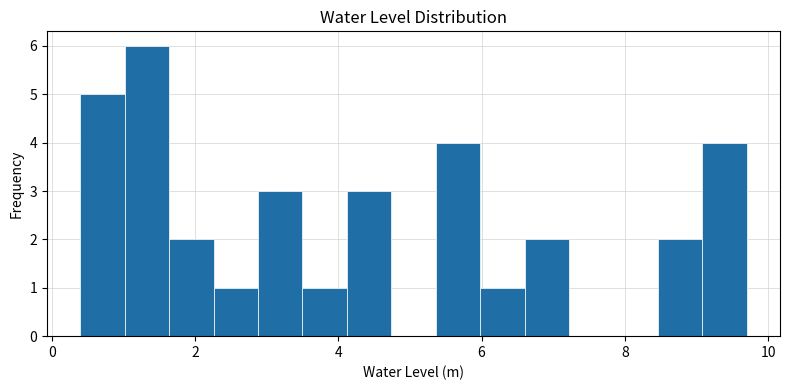

Around what value on the x-axis is the tallest bar? Give the approximate position of its centre, as read against the axis.

1.4